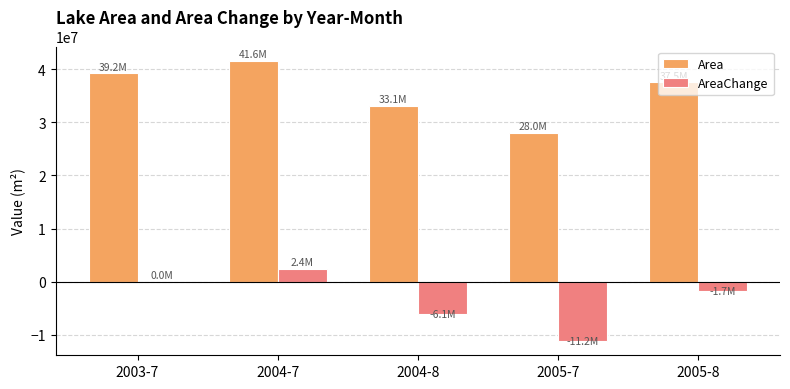

Is the value of AreaChange at 2004-8 greater than the value of Area at 2005-8?

No